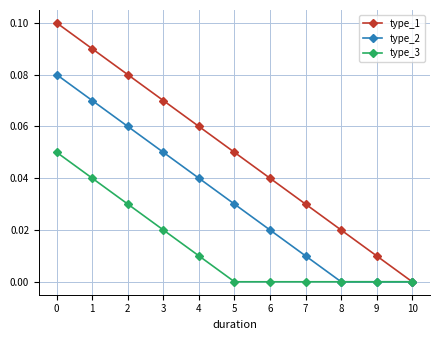

The type_2 series shows 0.1 at 2. True or false?

True